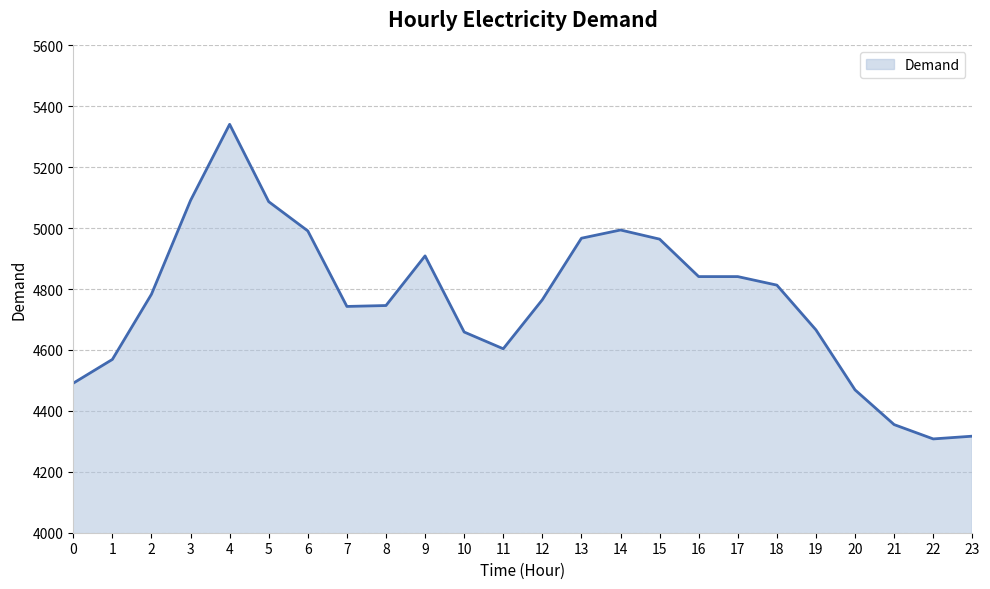

The value at 5 is 7420. True or false?

False